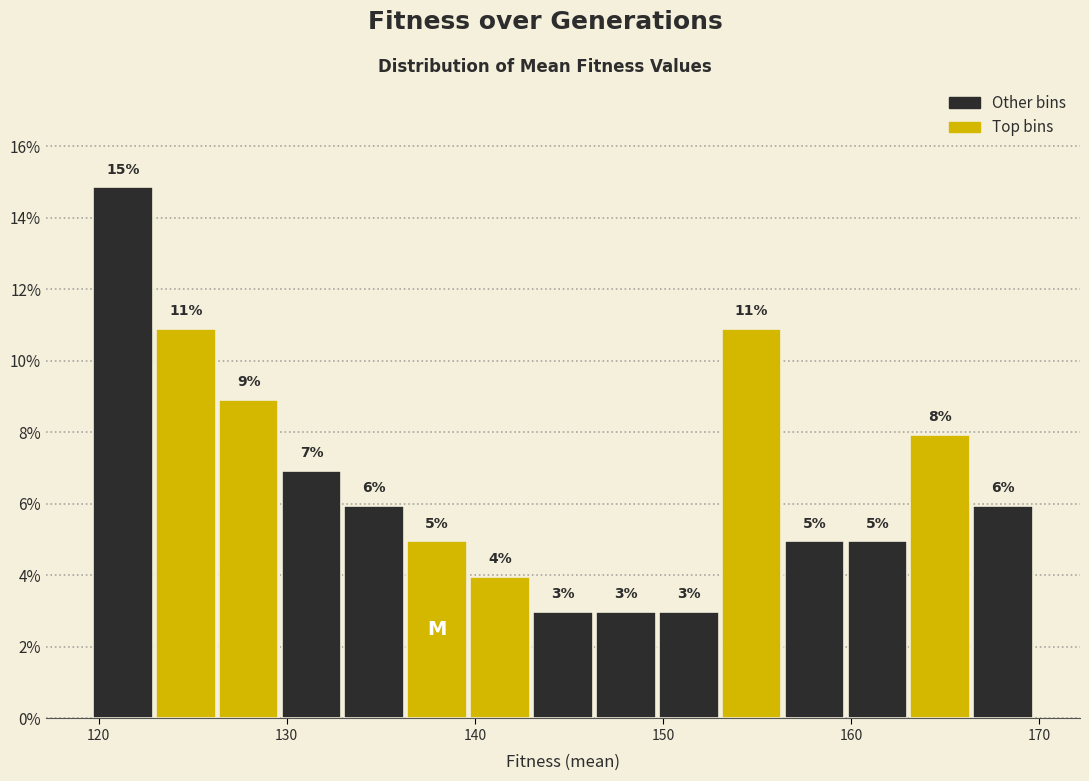

Around what value on the x-axis is the tallest bar? Give the approximate position of its centre, as read against the axis.

121